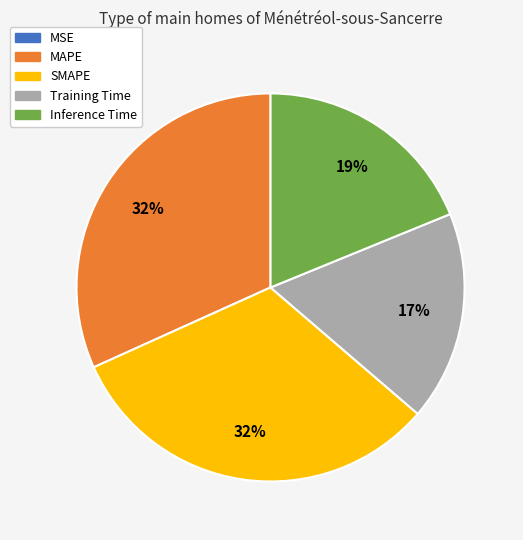

To the nearest percent, what is the combined percentage of Inference Time and MAPE?

51%